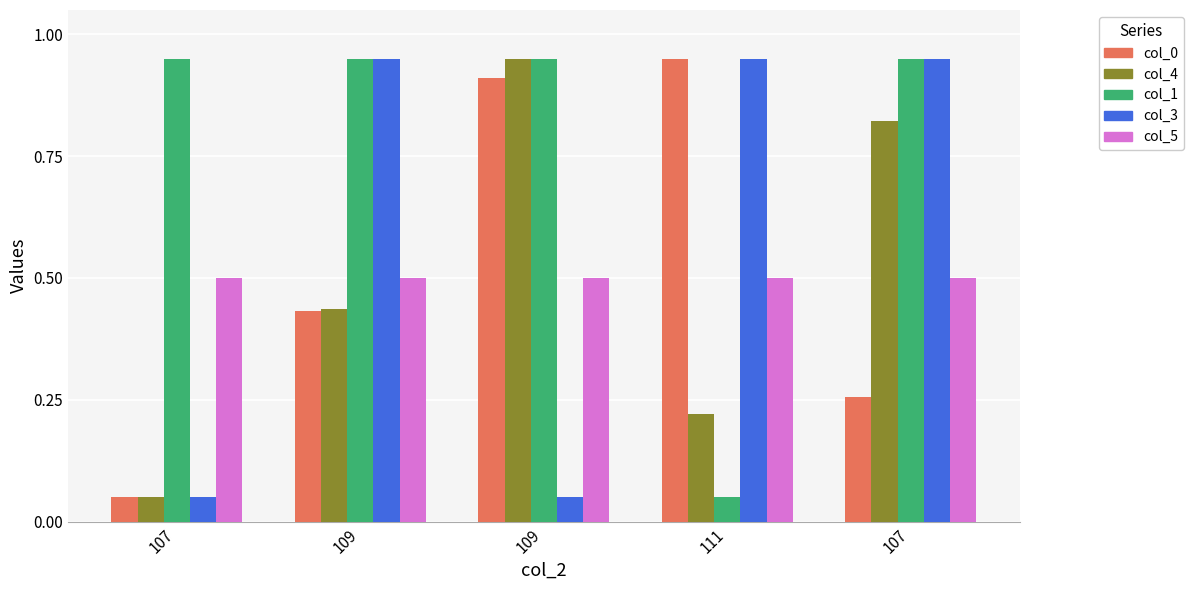

How many groups of bars are there?

5